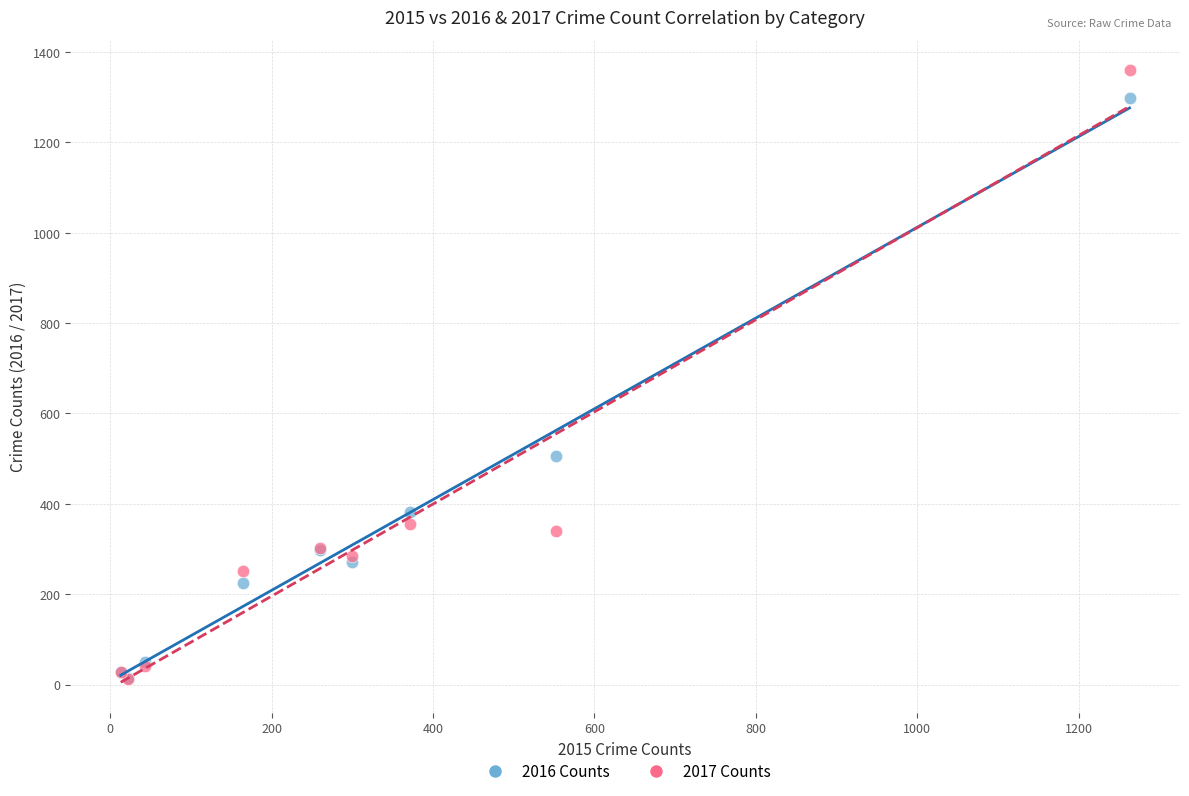

Which series has the largest Y range (max minus min)?

2017 Counts